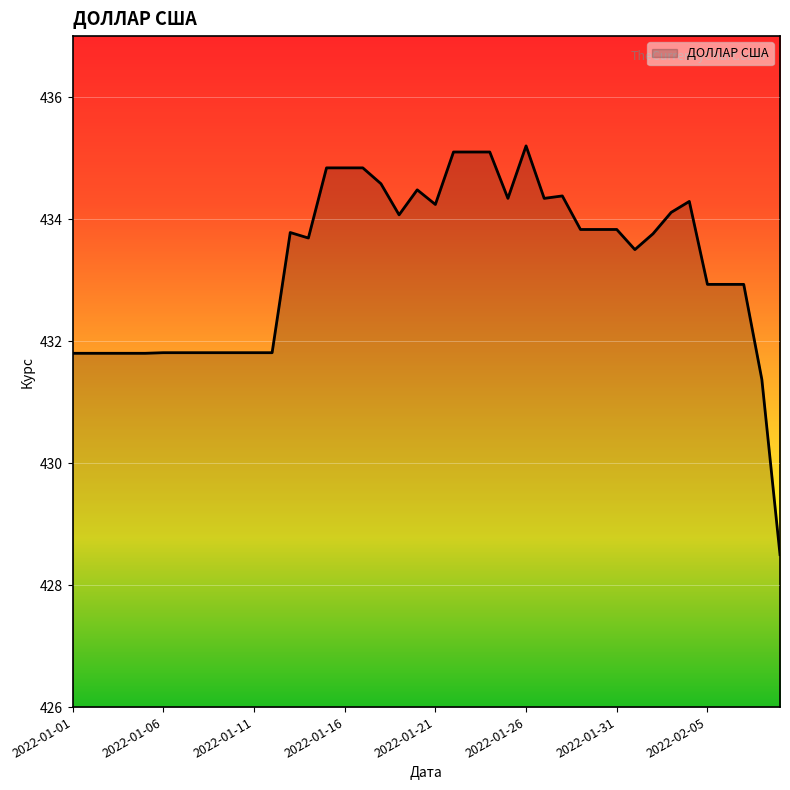

What is the maximum value shown in the chart?

435.2